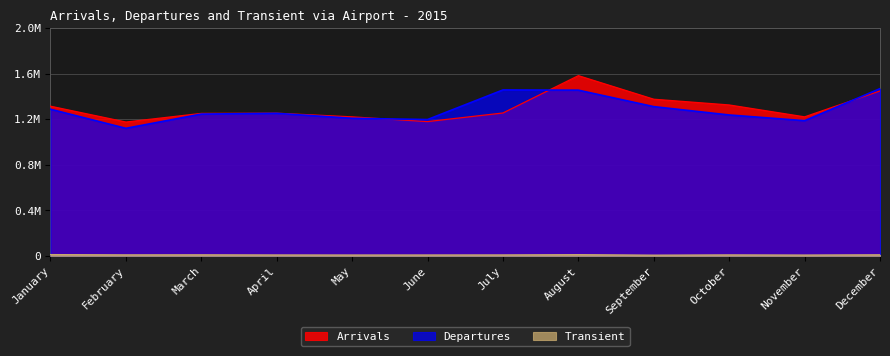

True or false: Departures has a value of 1309715 at September.

True